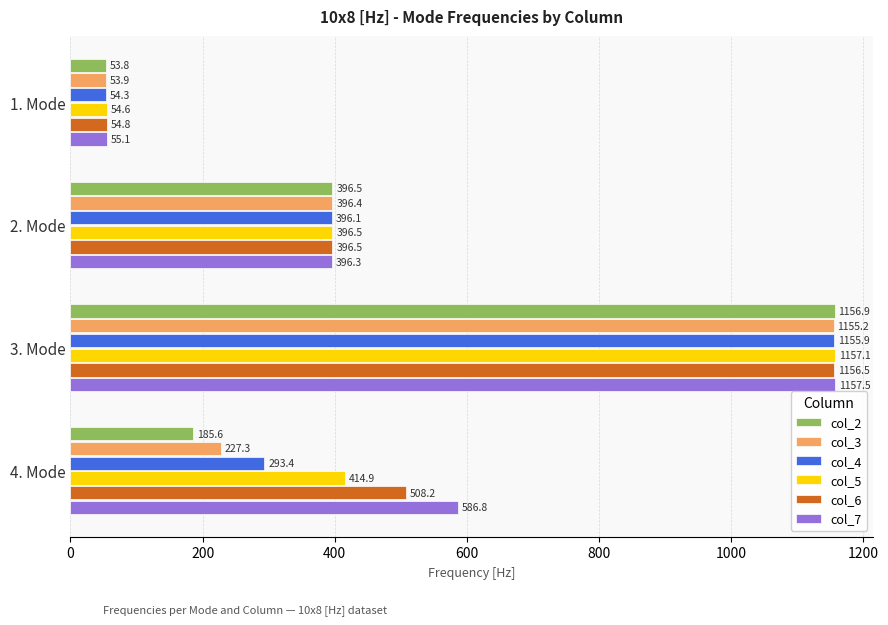

Which label corresponds to the largest value in the chart?

3. Mode